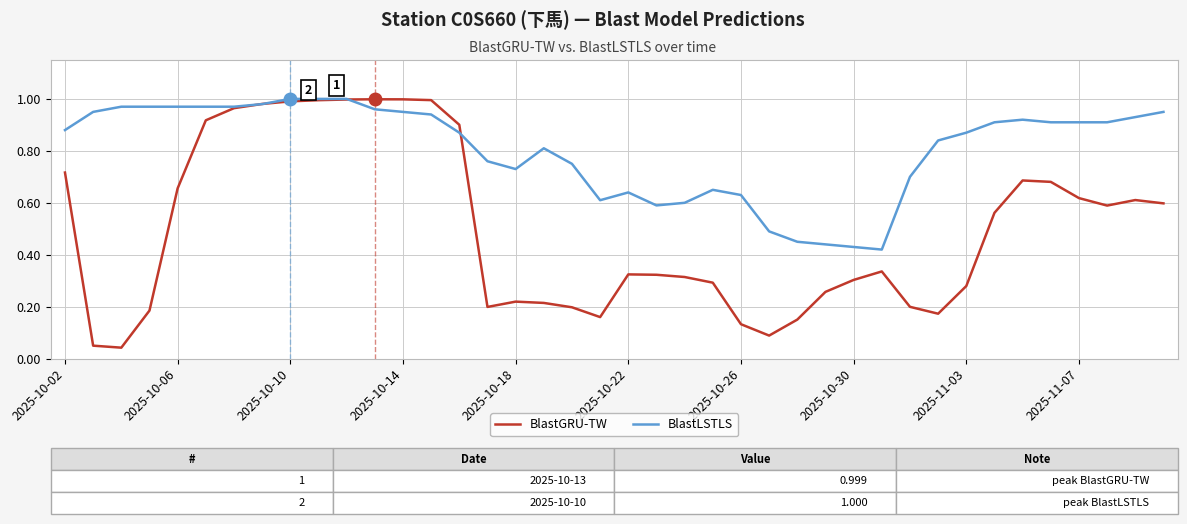

List the series in order of their overall mean, highest first.

BlastLSTLS, BlastGRU-TW